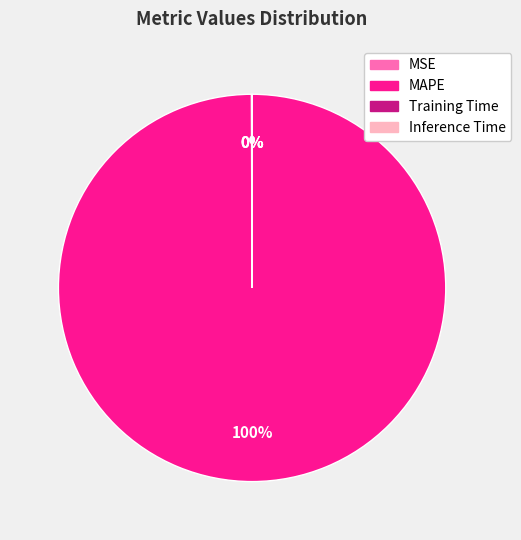

Which category has the biggest portion of the pie?

MAPE